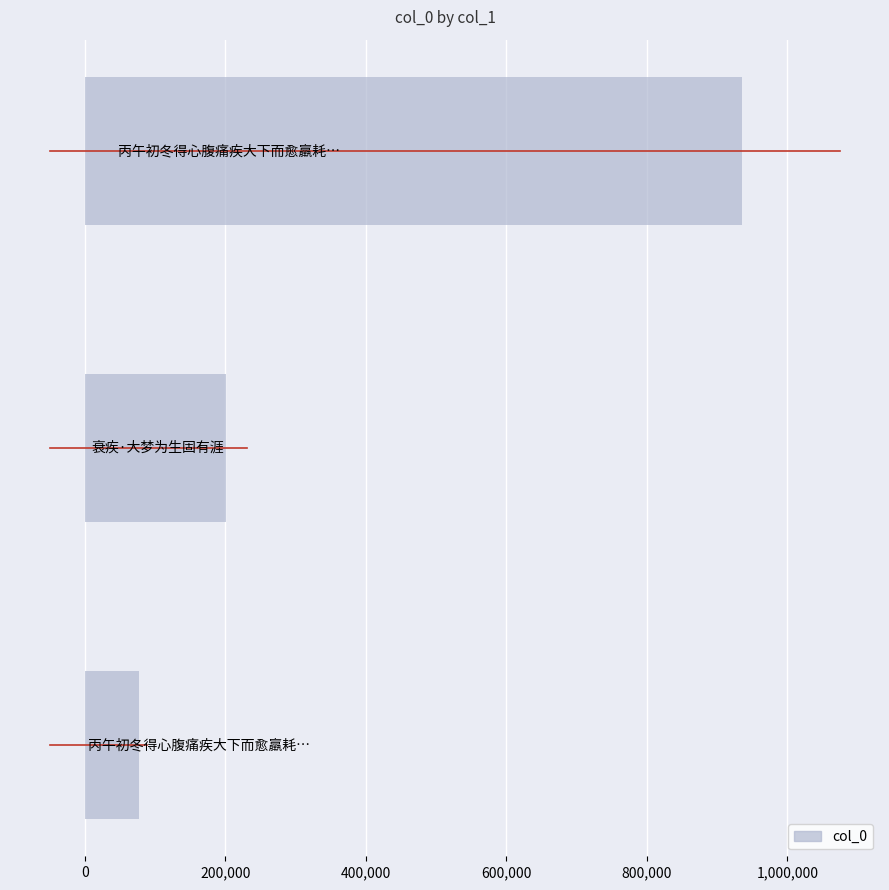

What is the minimum value shown in the chart?

77441